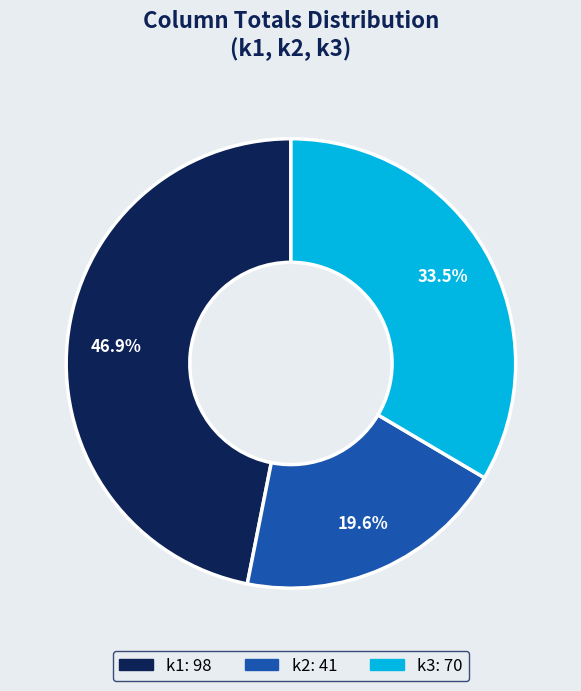

Count the number of slices in the pie.

3